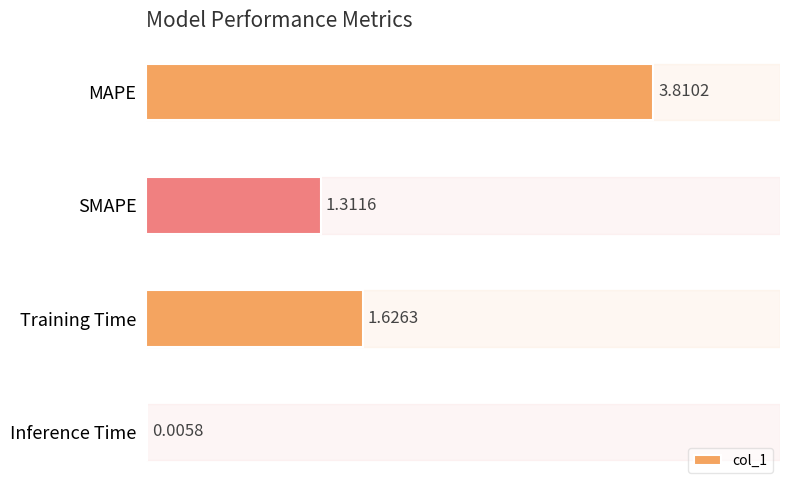

What is the sum of the values at MAPE and Training Time?

5.4